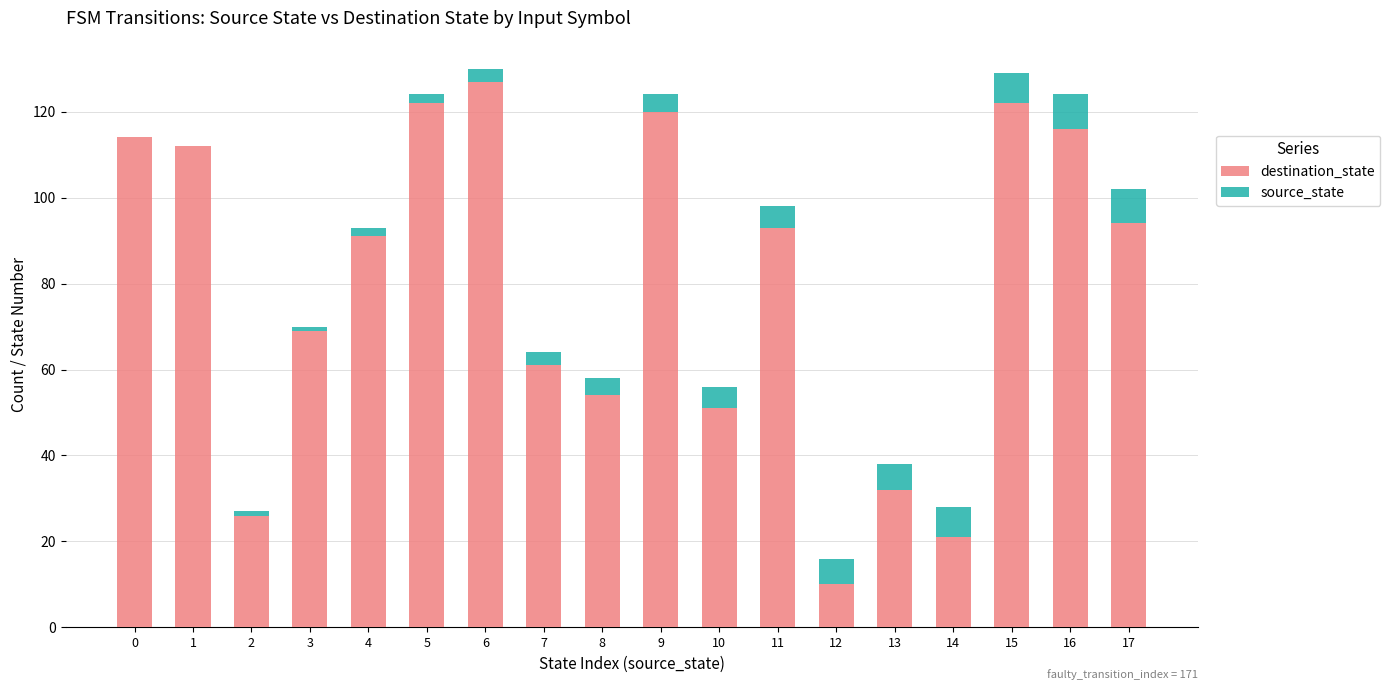

What is the total value across all series at 16?

124